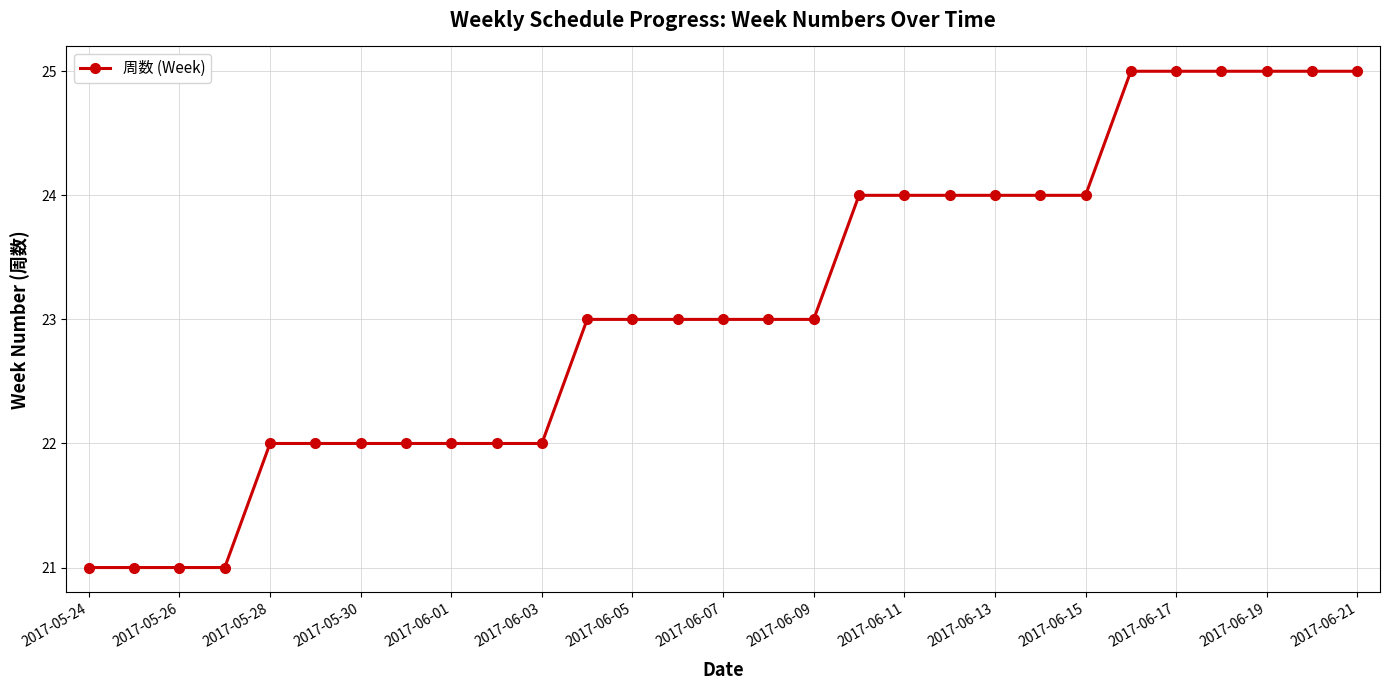

What is the average value?

23